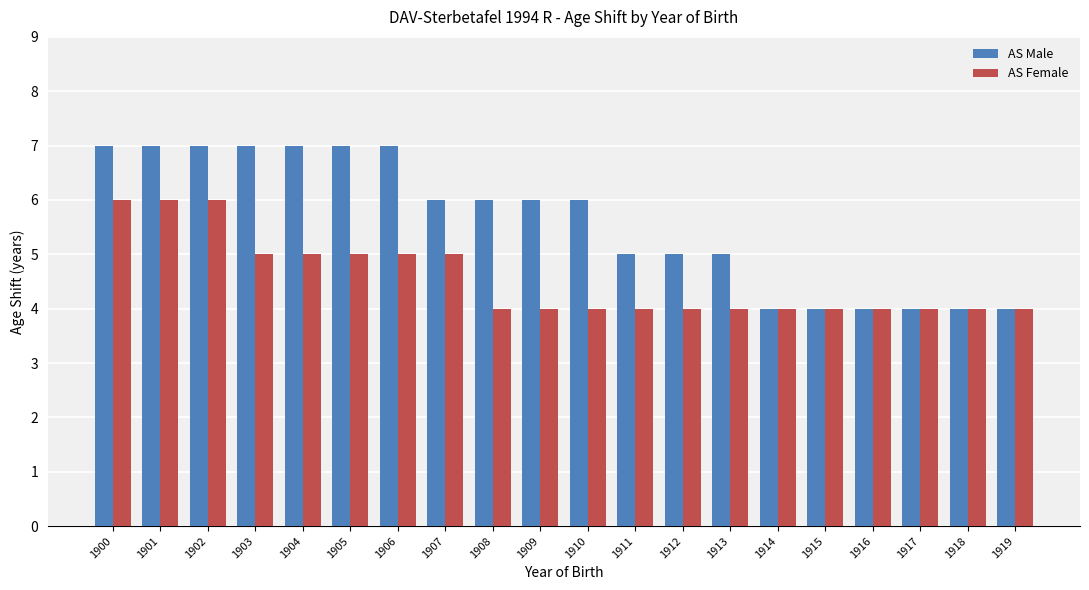

What is the highest value of the AS Female series?

6